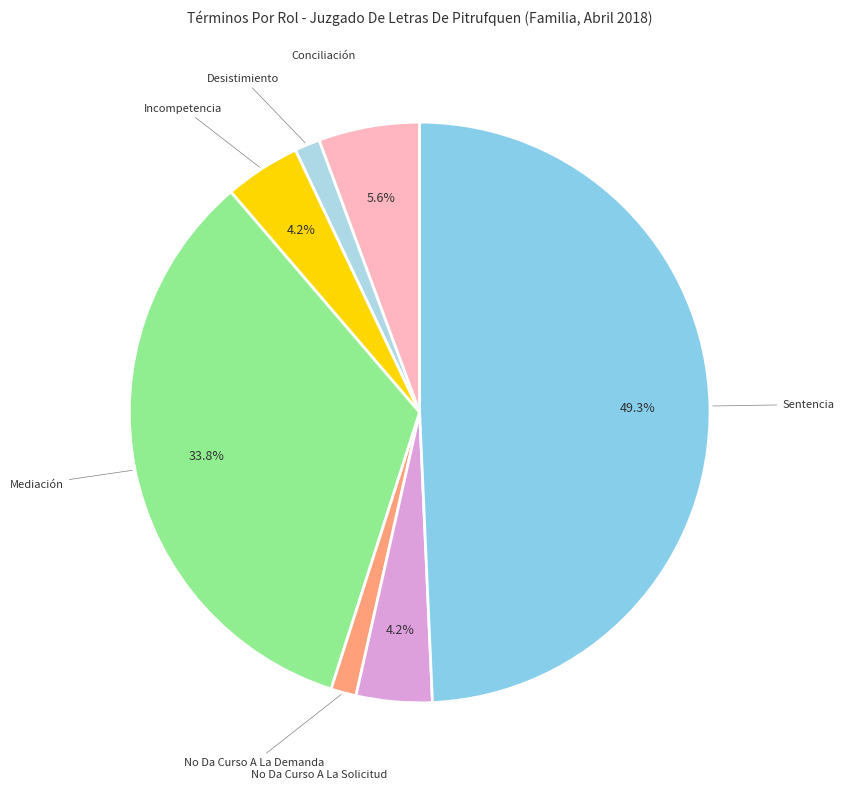

To the nearest percent, what percentage of the pie is Desistimiento?

1%